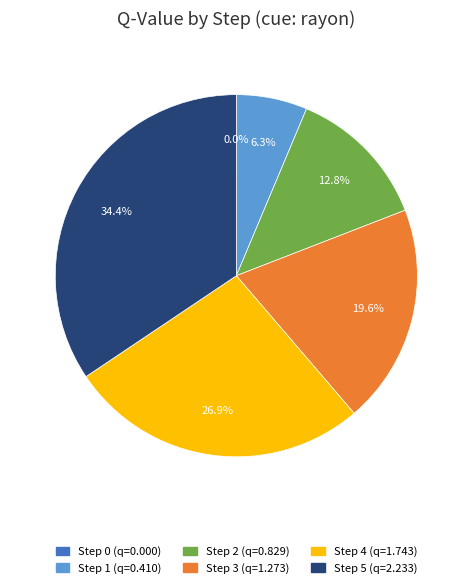

Which category has the biggest portion of the pie?

Step 5